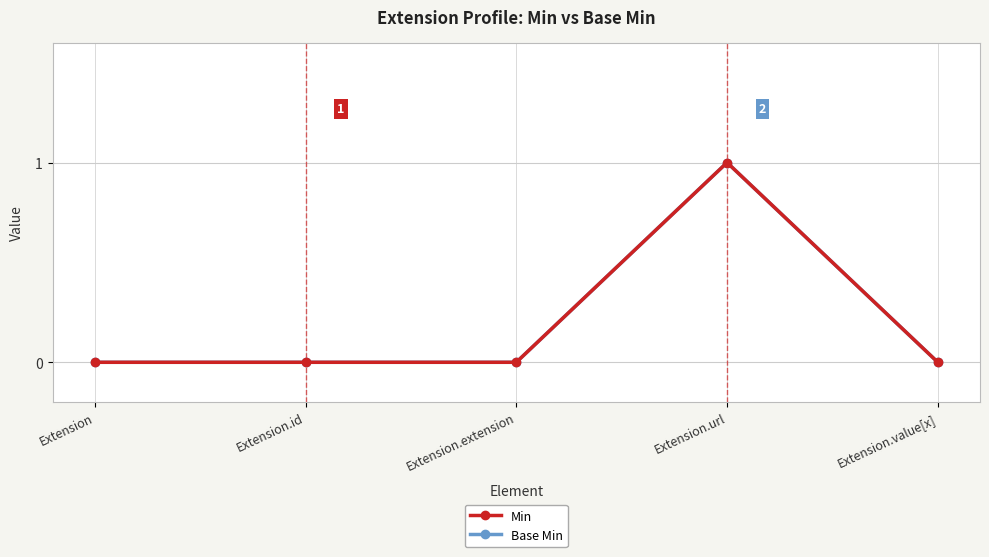

What is the label of the 5th point from the right?

Extension